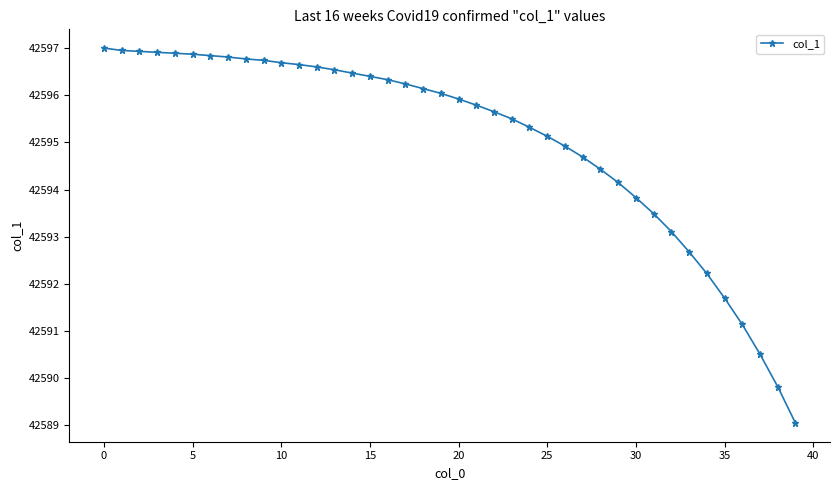

What is the value of the 10th point from the left?

42596.7